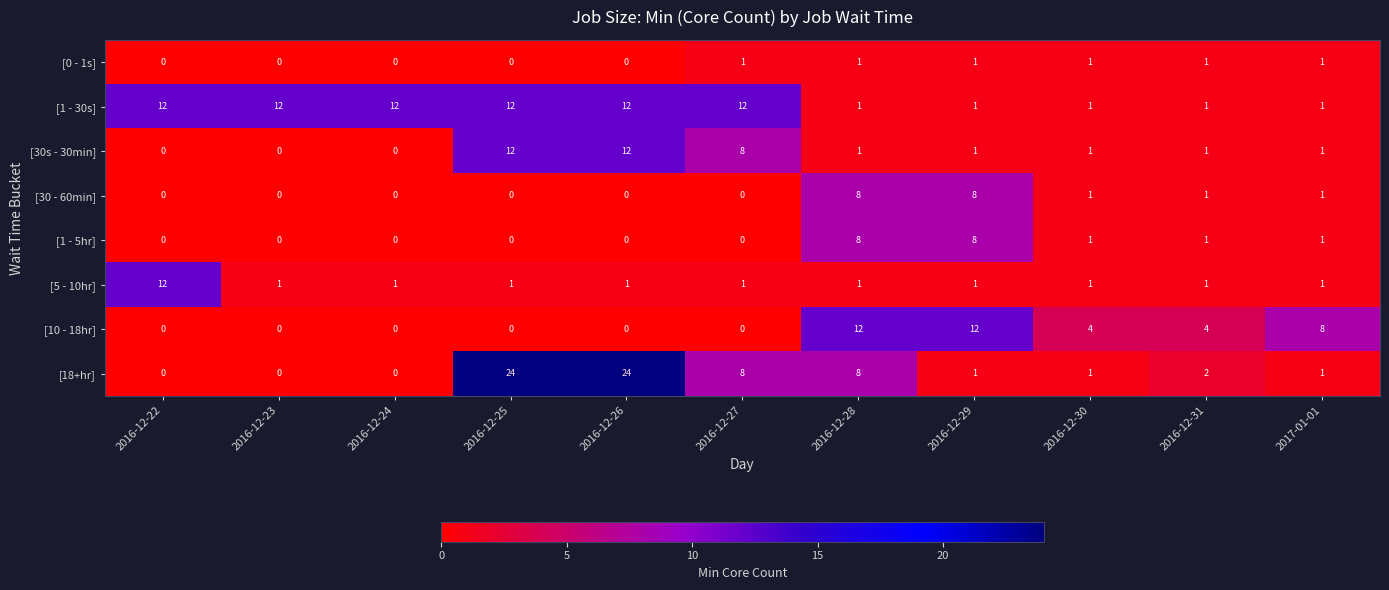

What is the difference between the maximum and minimum values in the [30 - 60min] series?

8